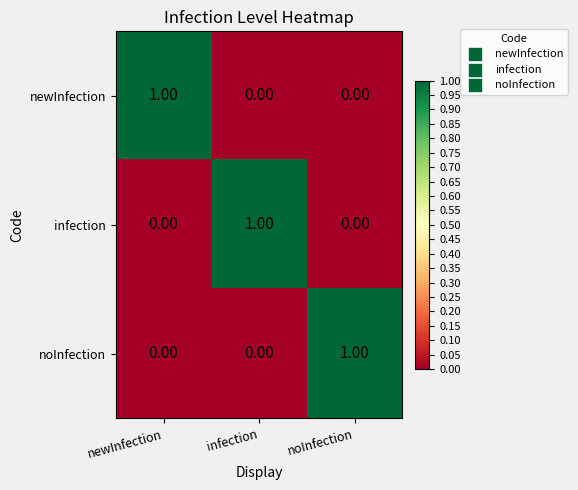

At which label does newInfection reach its peak?

newInfection